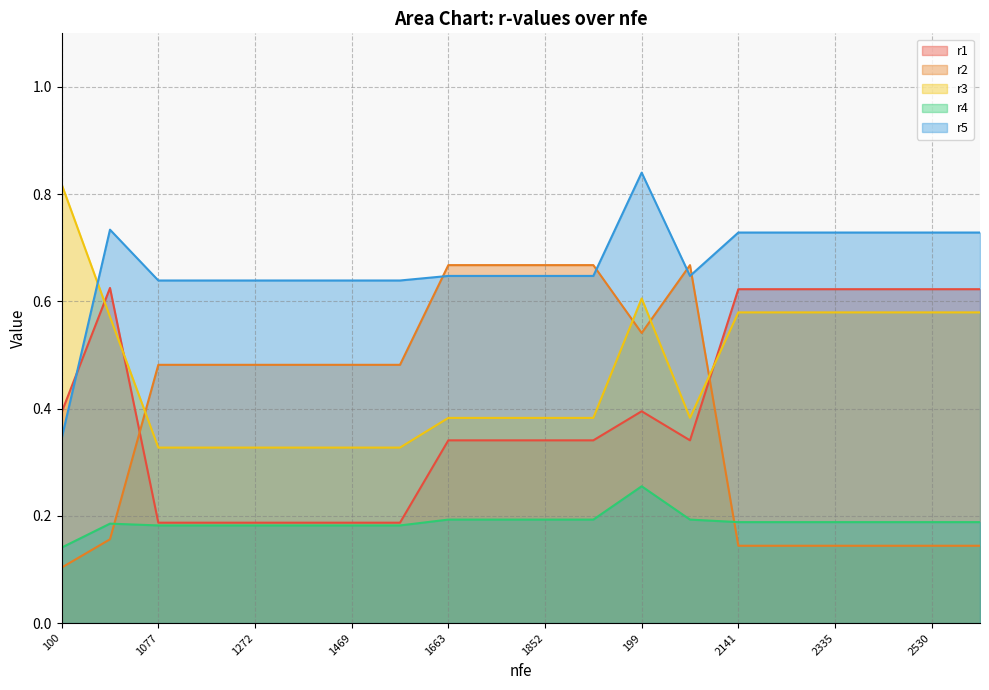

The r1 series shows 0.1 at 2530. True or false?

False